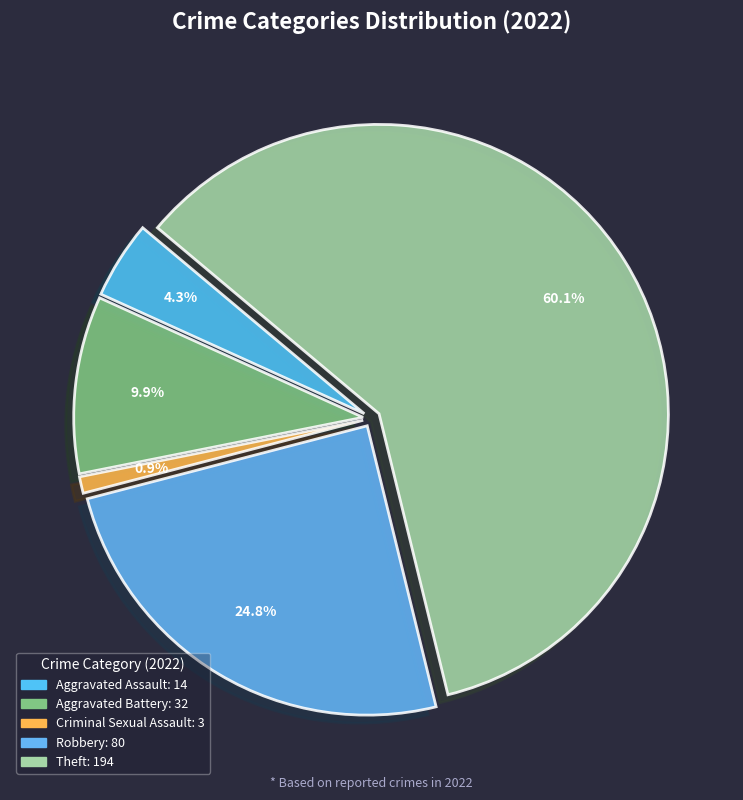

Is there any slice that represents more than half of the pie?

Yes